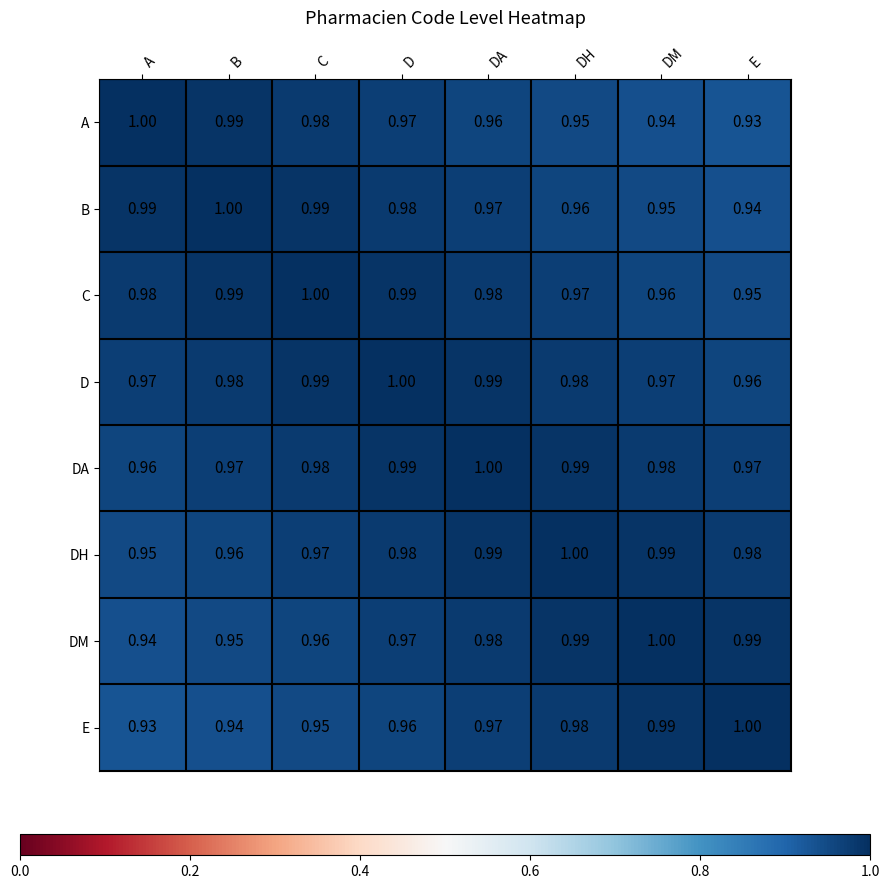

List the labels in order of E value, smallest first.

A, B, C, D, DA, DH, DM, E